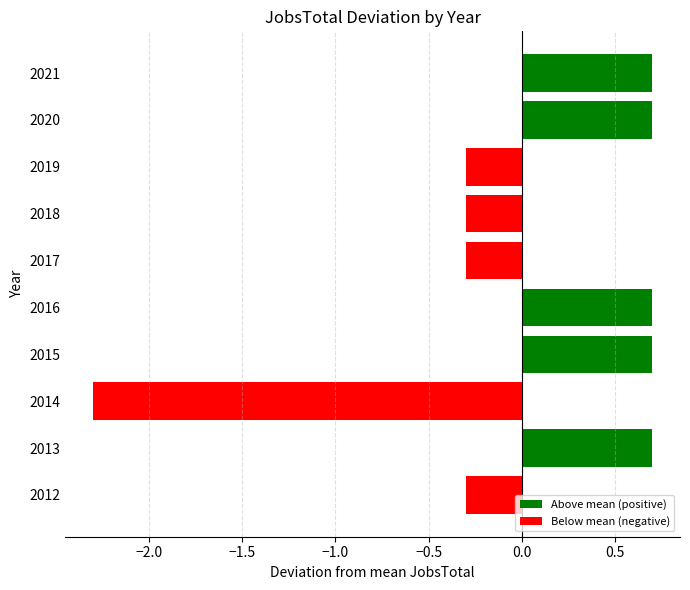

What is the greatest value displayed?

0.7